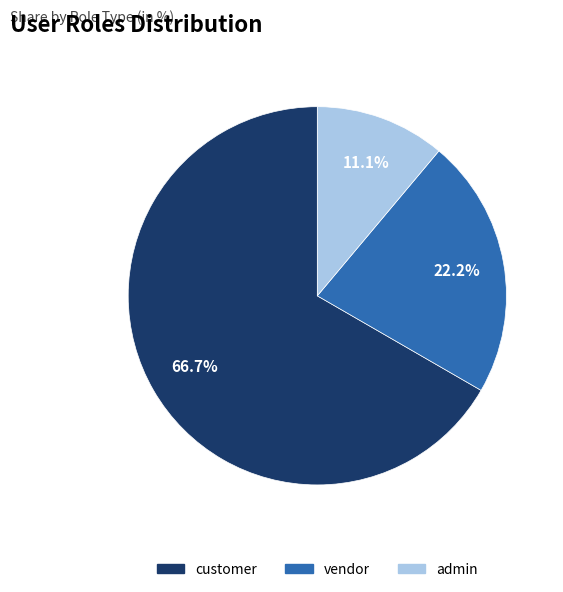

Is there a majority slice in this chart?

Yes